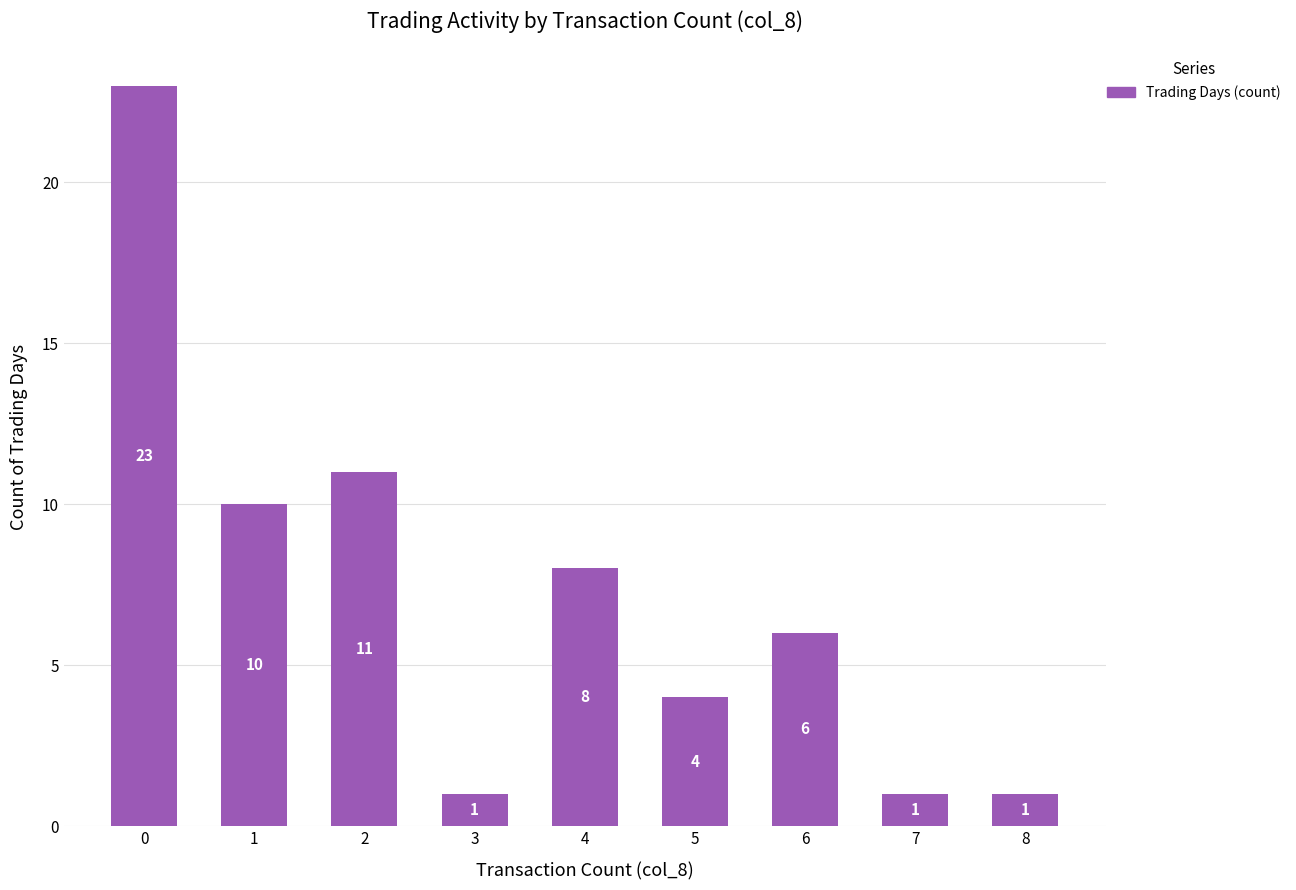

Is it true that the value at 2 is 7?

False